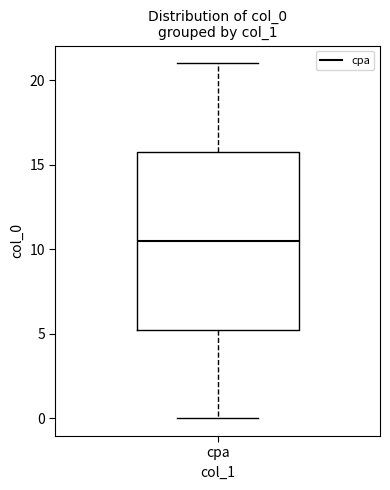

Where does the median line of the box for cpa sit on the y-axis? The values are not printed on the chart, so give them approximately, as read against the axis.

10.5